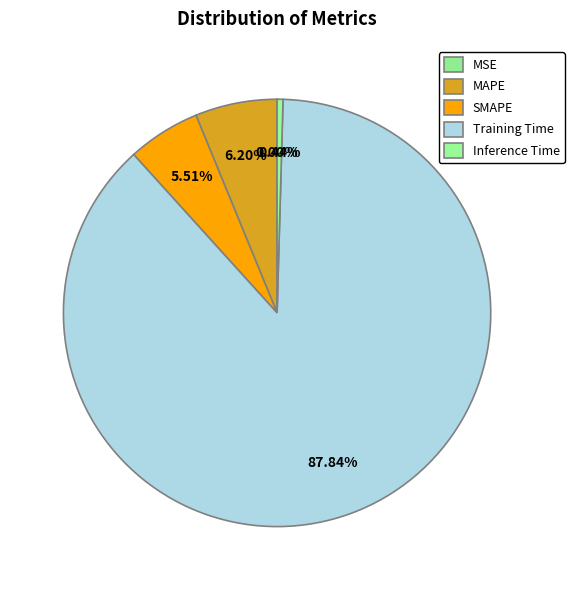

What is the majority slice?

Training Time